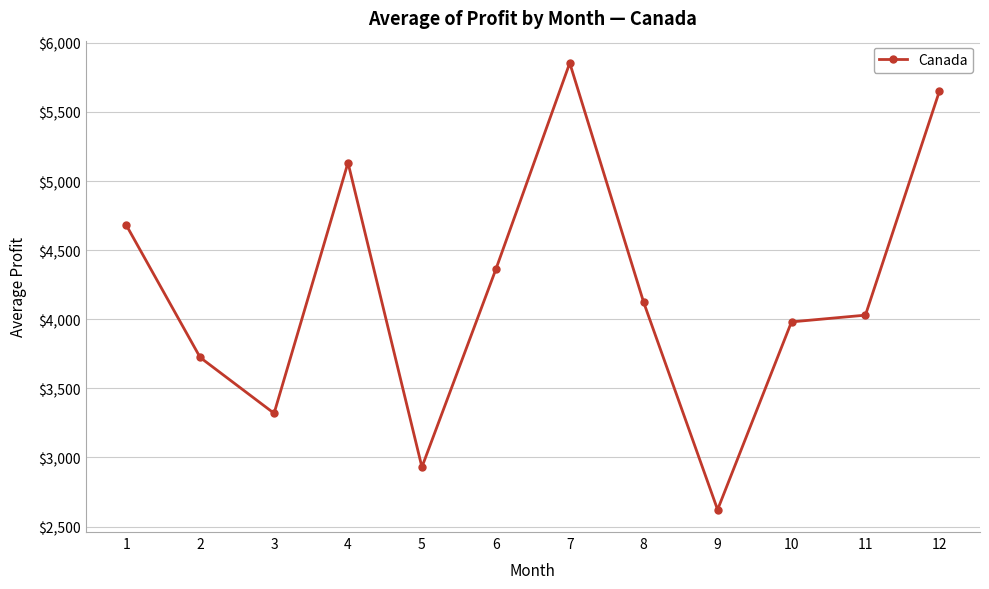

What is the sum of all values?

50408.9